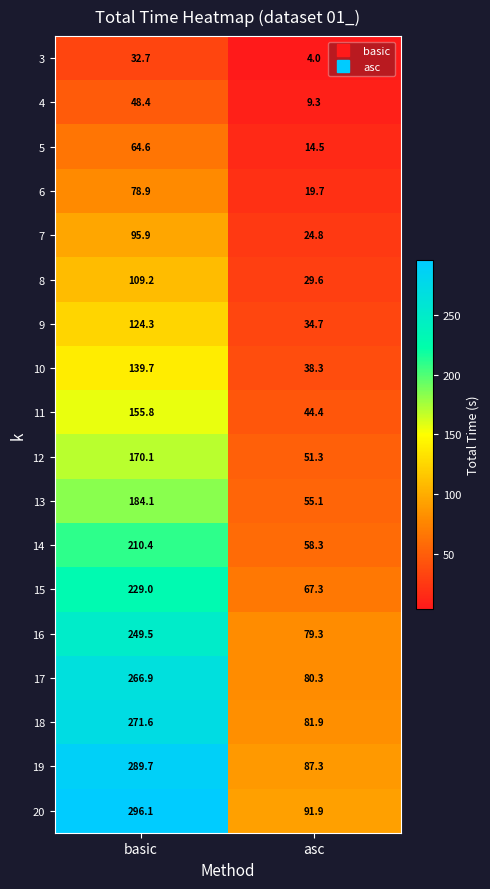

List the series in order of their peak value, lowest first.

3, 4, 5, 6, 7, 8, 9, 10, 11, 12, 13, 14, 15, 16, 17, 18, 19, 20